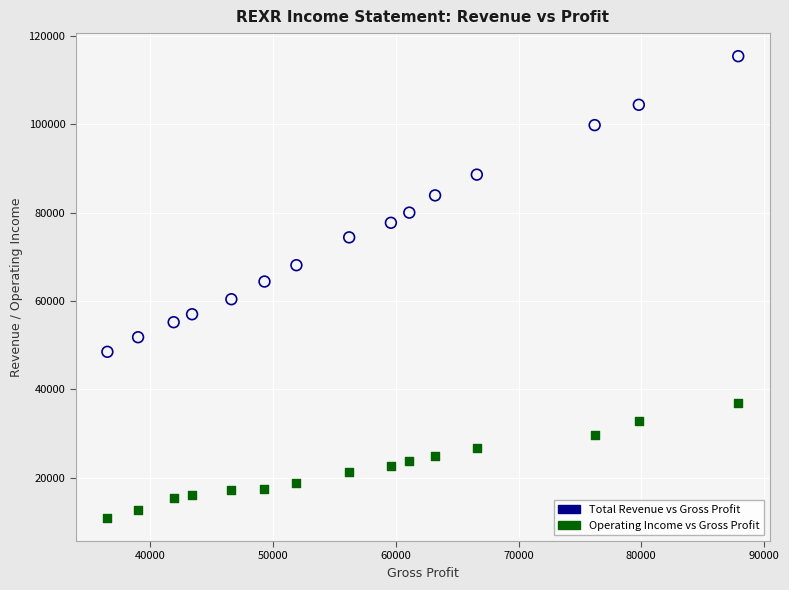

Which series contains the highest Y value?

Total Revenue vs Gross Profit